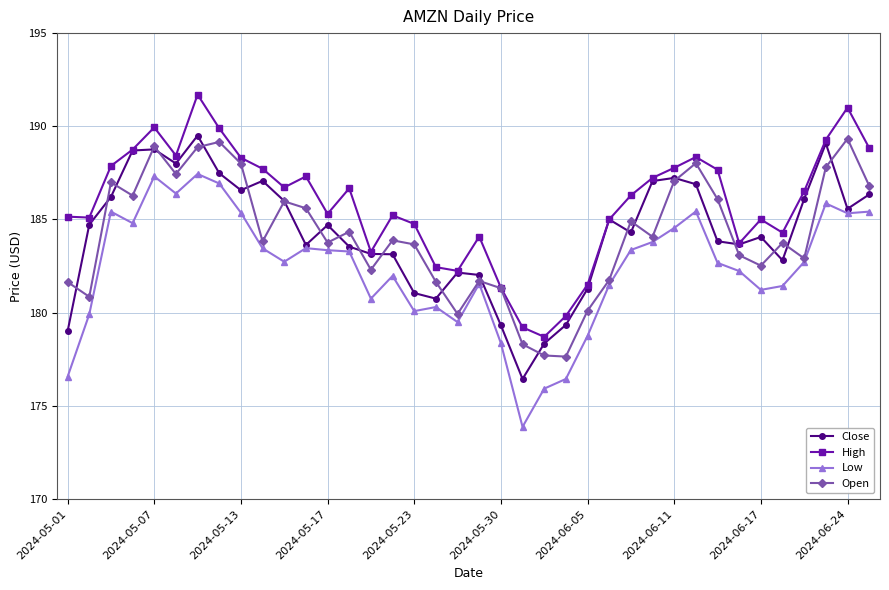

True or false: High and Low cross at least once.

False